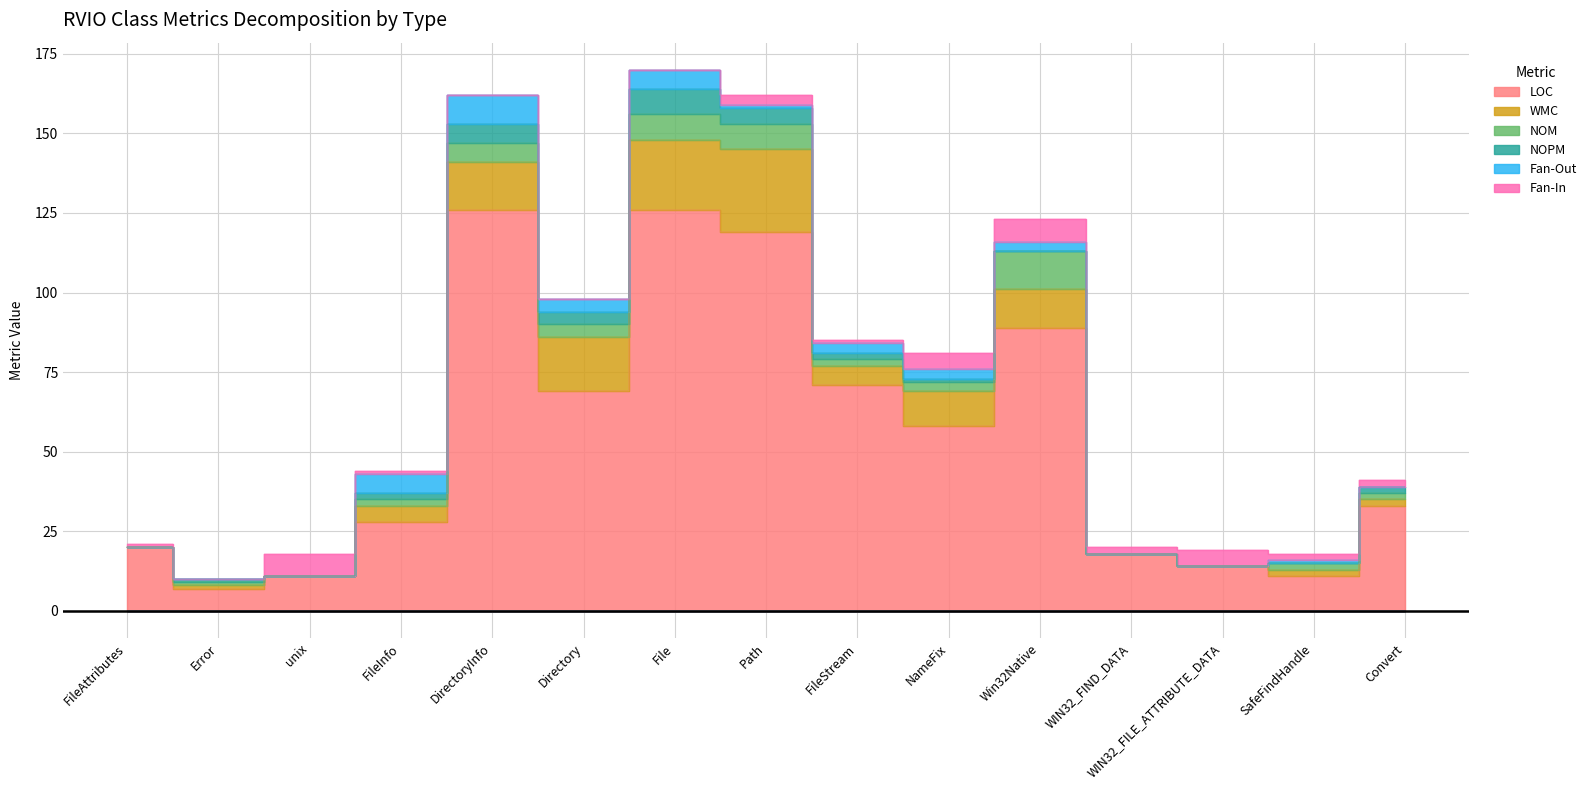

True or false: NOM has a value of 1 at SafeFindHandle.

False